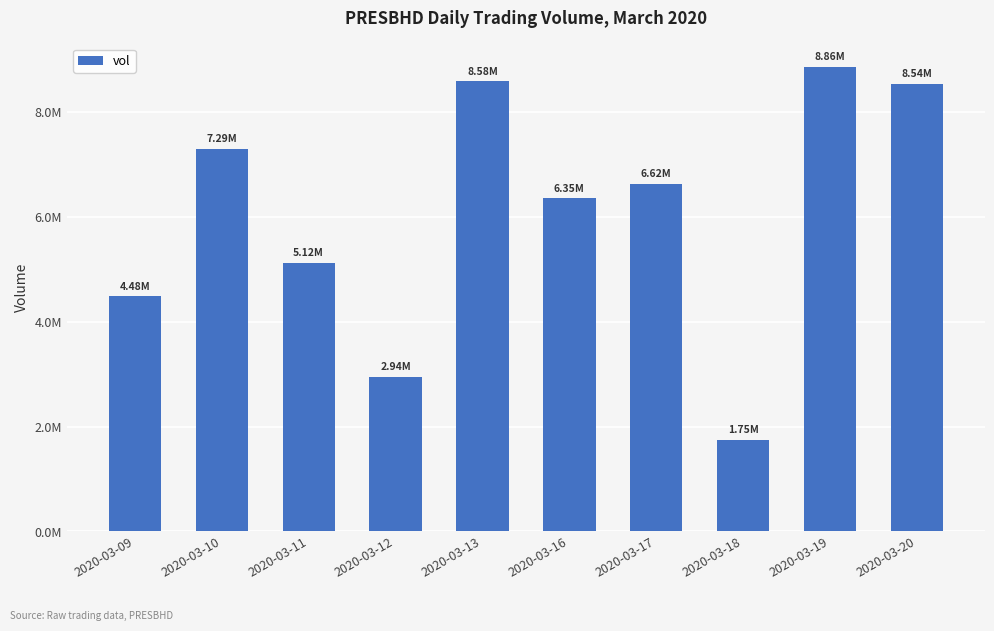

At which category does the chart reach its peak across all series?

2020-03-19